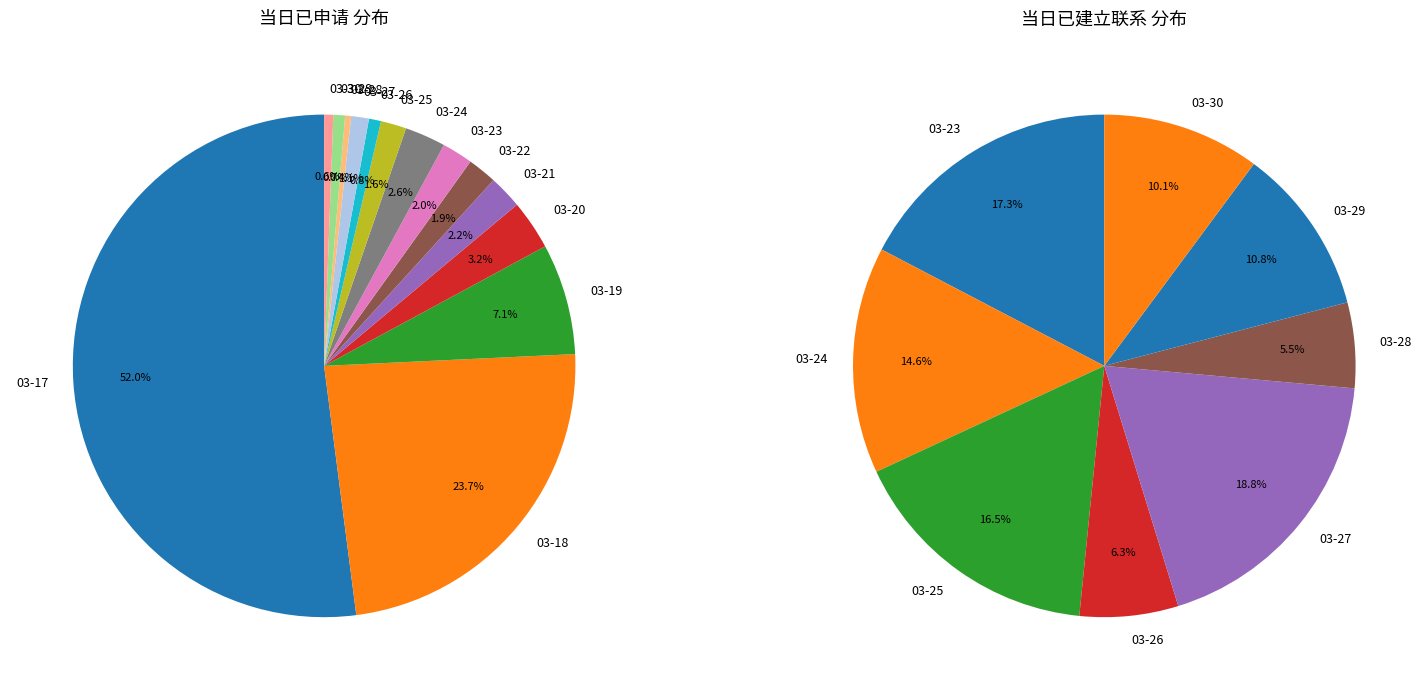

How many slices are in this pie chart?

14